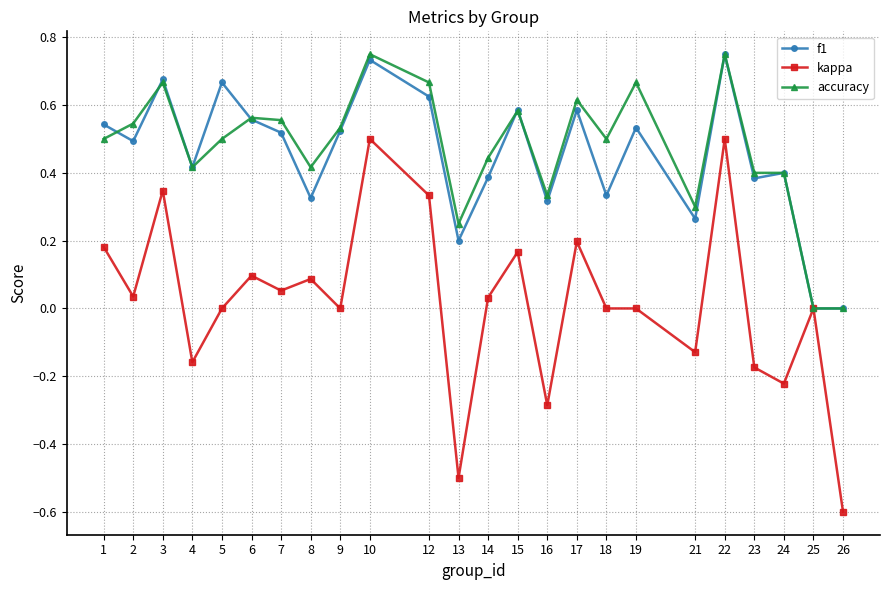

Which category has the lowest value across all series?

26